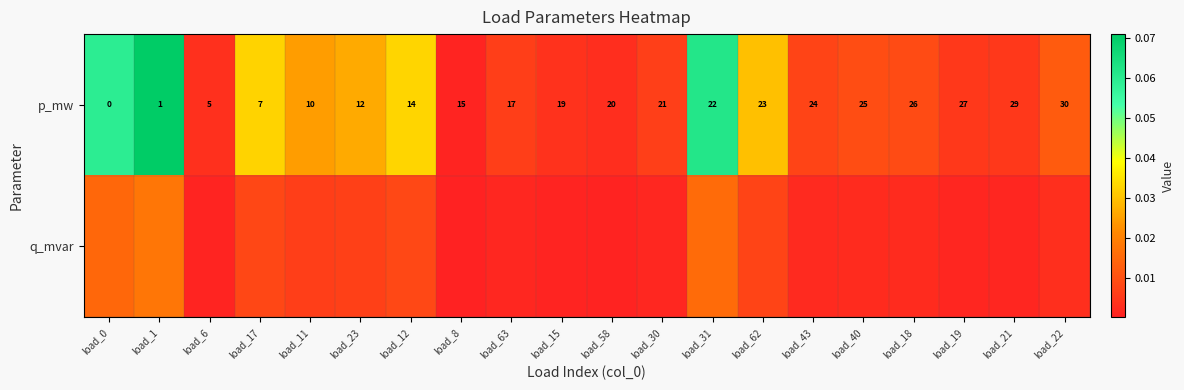

Is the value of p_mw at load_40 greater than the value of q_mvar at load_21?

Yes